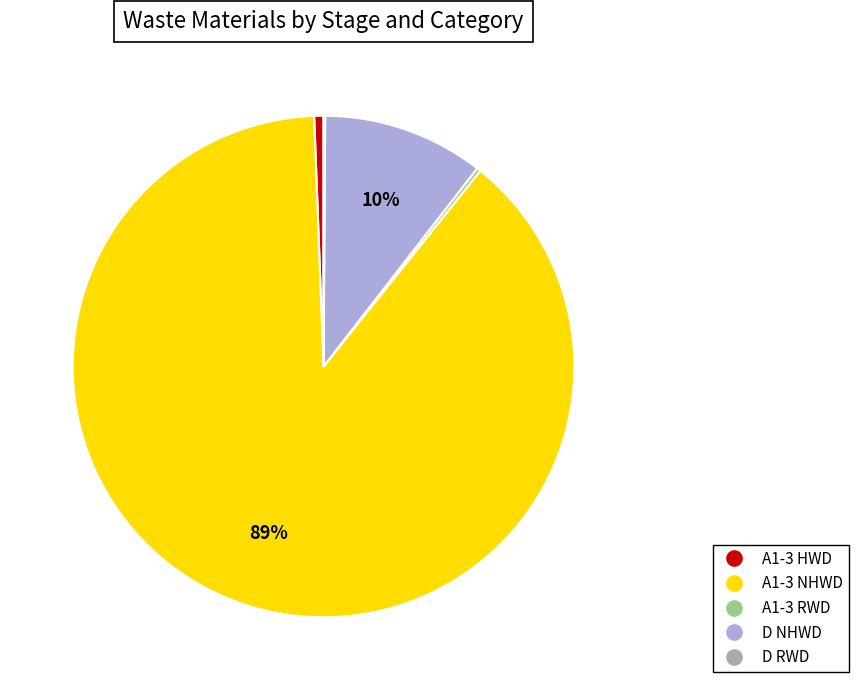

Does any single category account for the majority?

Yes